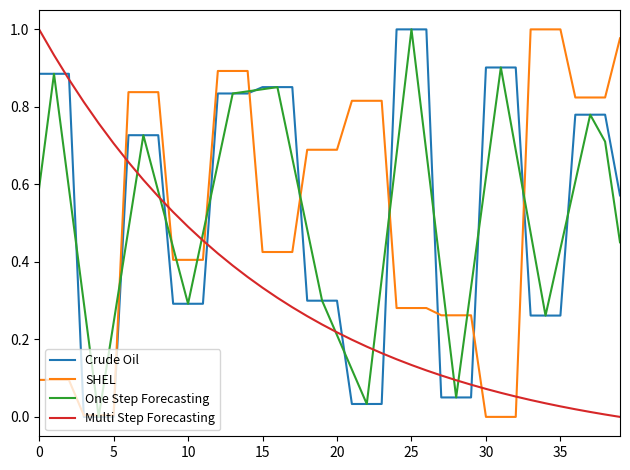

True or false: SHEL and Multi Step Forecasting intersect in this chart.

True